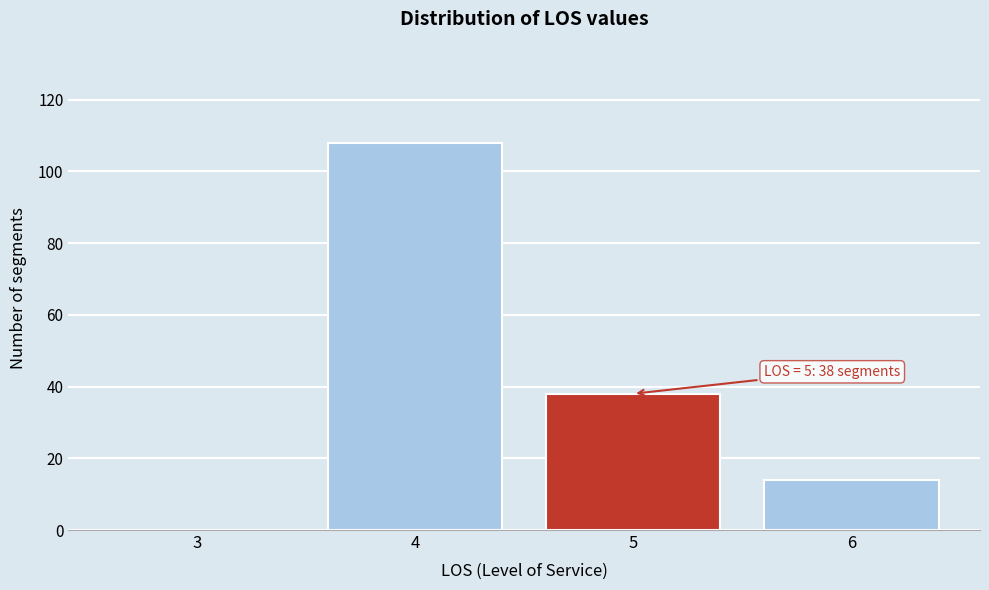

Reading left to right, transcribe all the data shown in this chart.

3=0	4=108	5=38	6=14